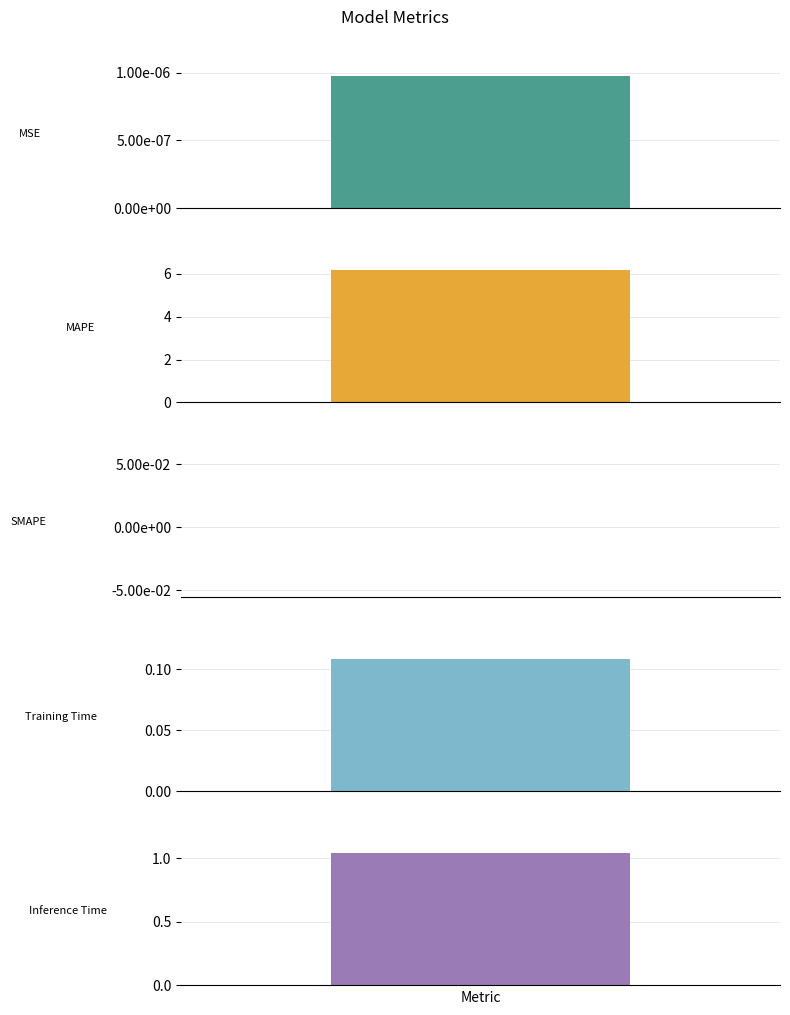

The chart shows a value of 9.6 at MAPE. True or false?

False